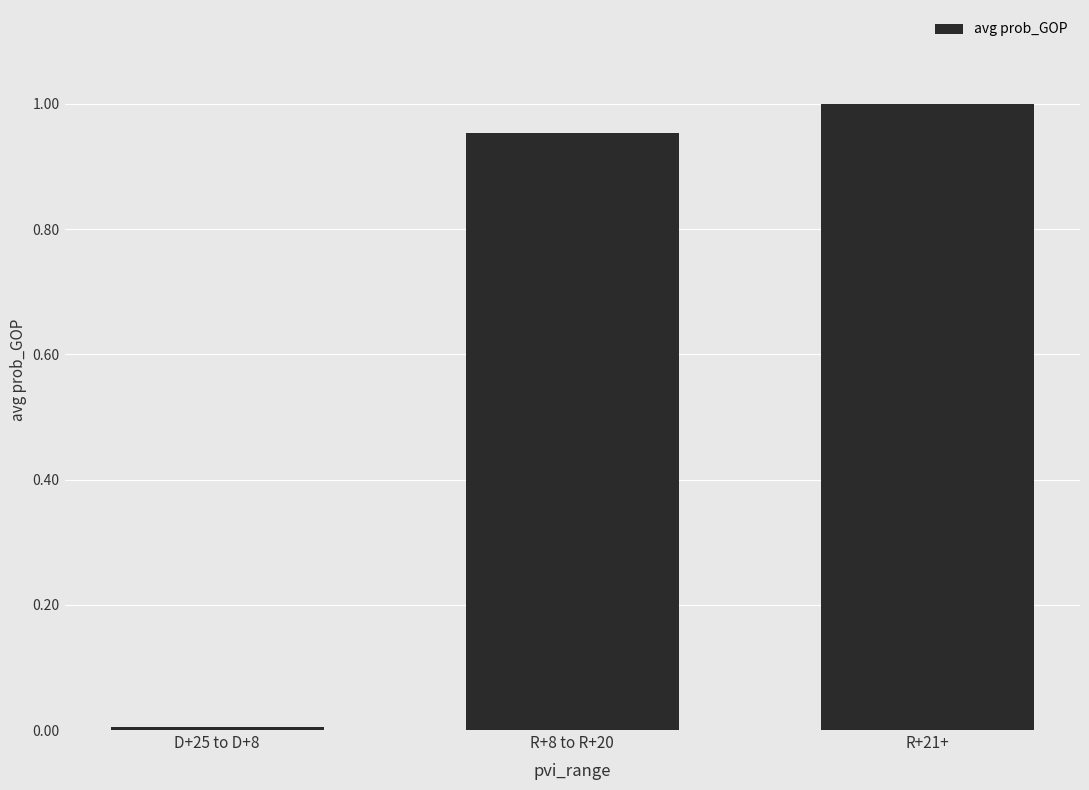

Rank the categories by value from lowest to highest.

D+25 to D+8, R+8 to R+20, R+21+